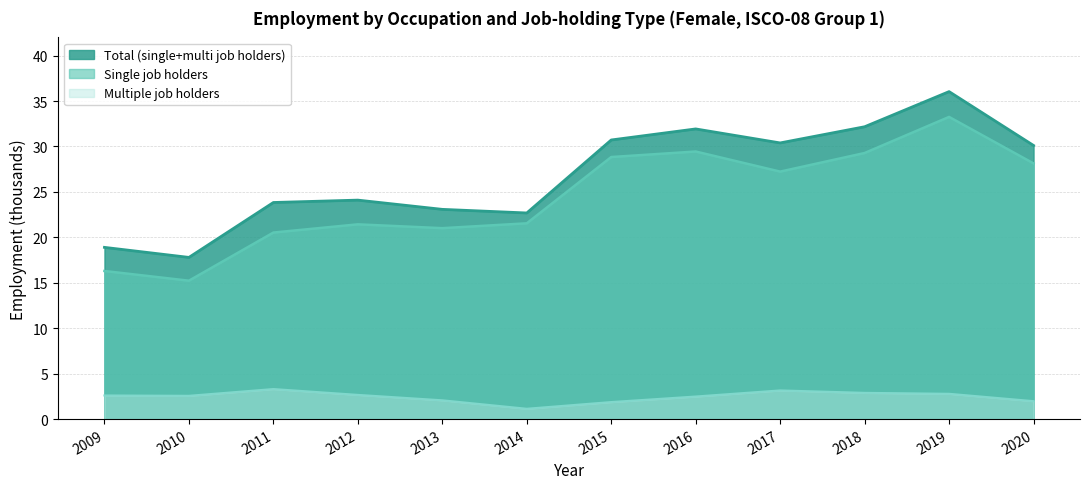

Which category has the lowest value in the mjh_aggregate_one series?

2010